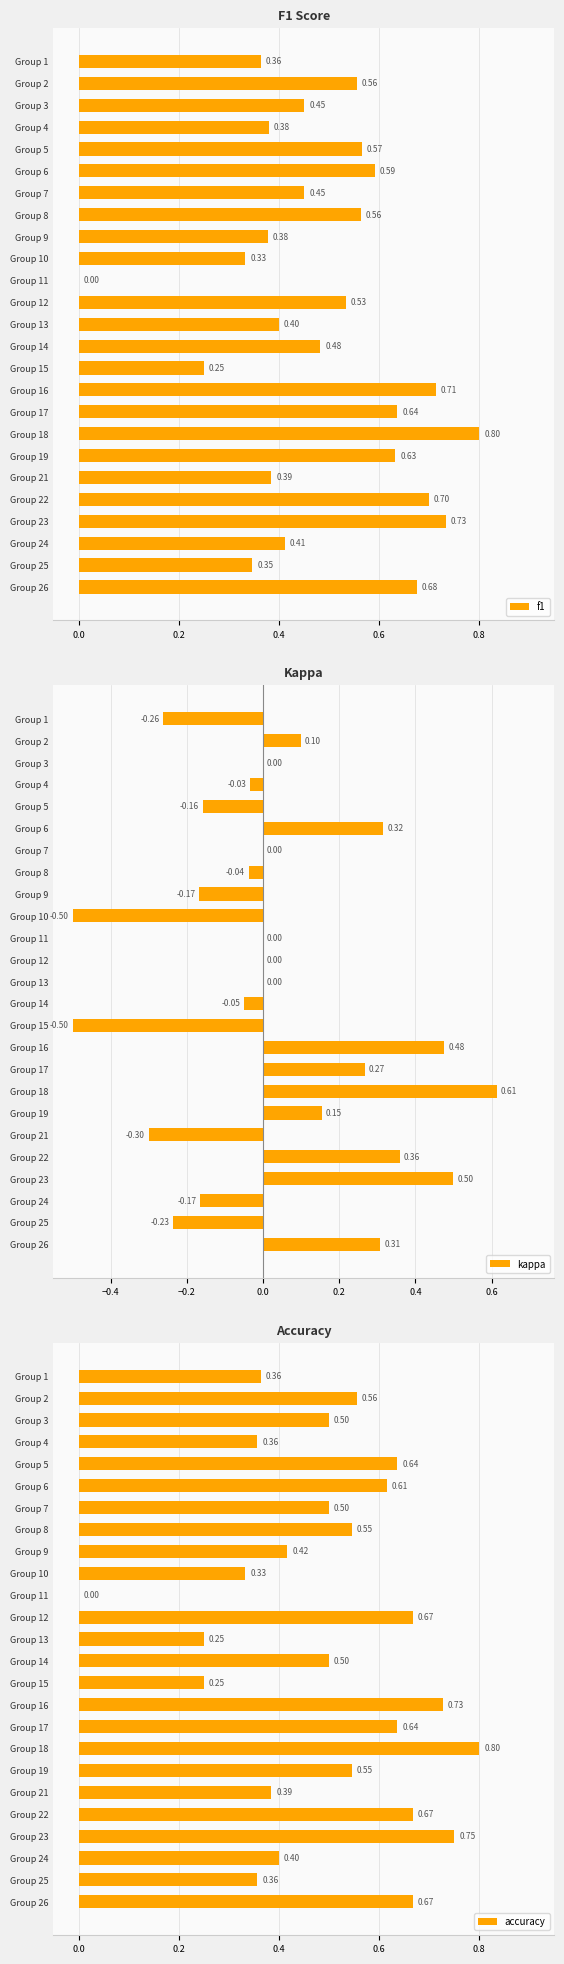

How many positive values does the accuracy series have?

24